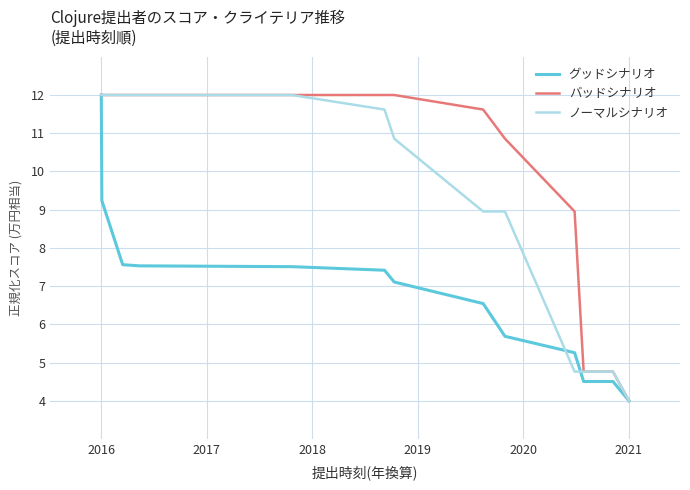

What is the smallest value displayed?

4.0